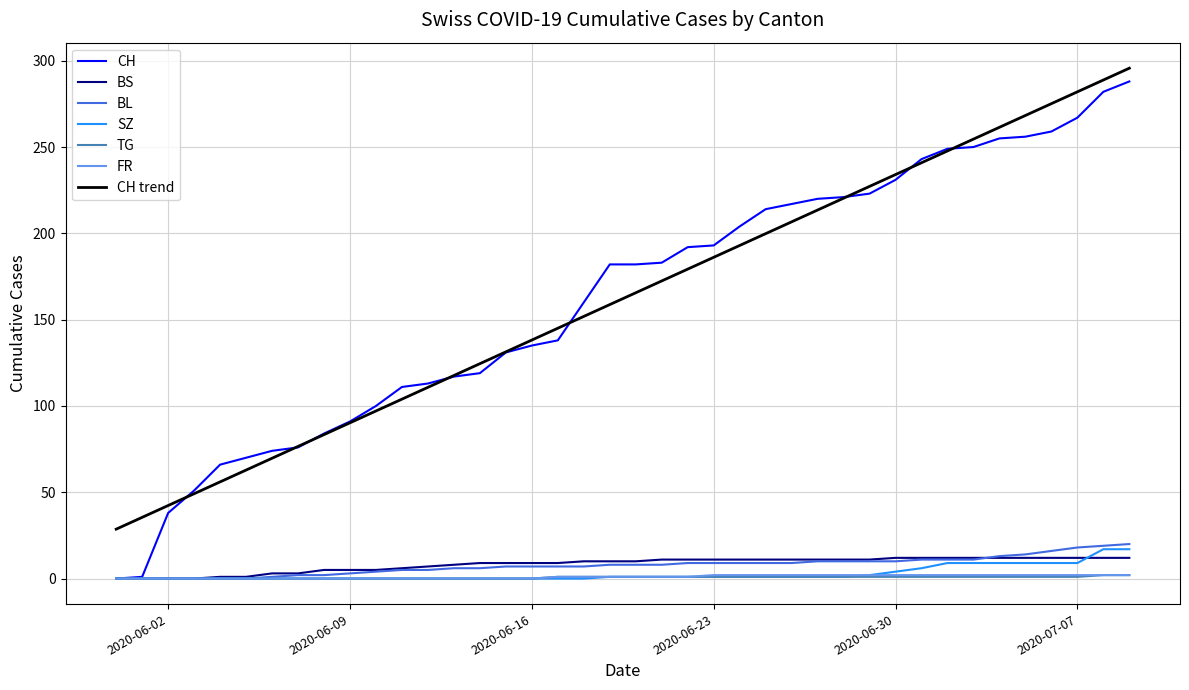

Reading right to left, transcribe all the data shown in this chart.

CH: 288	282	267	259	256	255	250	249	243	231	223	221	220	217	214	204	193	192	183	182	182	160	138	135	131	119	117	113	111	100	91	84	76	74	70	66	51	38	1	0
BS: 12	12	12	12	12	12	12	12	12	12	11	11	11	11	11	11	11	11	11	10	10	10	9	9	9	9	8	7	6	5	5	5	3	3	1	1	0	0	0	0
BL: 20	19	18	16	14	13	11	11	11	10	10	10	10	9	9	9	9	9	8	8	8	7	7	7	7	6	6	5	5	4	3	2	2	1	0	0	0	0	0	0
SZ: 17	17	9	9	9	9	9	9	6	4	2	1	1	1	1	1	1	1	1	1	1	0	0	0	0	0	0	0	0	0	0	0	0	0	0	0	0	0	0	0
TG: 2	2	1	1	1	1	1	1	1	1	1	1	1	1	1	1	1	1	1	1	1	1	1	0	0	0	0	0	0	0	0	0	0	0	0	0	0	0	0	0
FR: 2	2	2	2	2	2	2	2	2	2	2	2	2	2	2	2	2	1	1	1	1	1	1	0	0	0	0	0	0	0	0	0	0	0	0	0	0	0	0	0